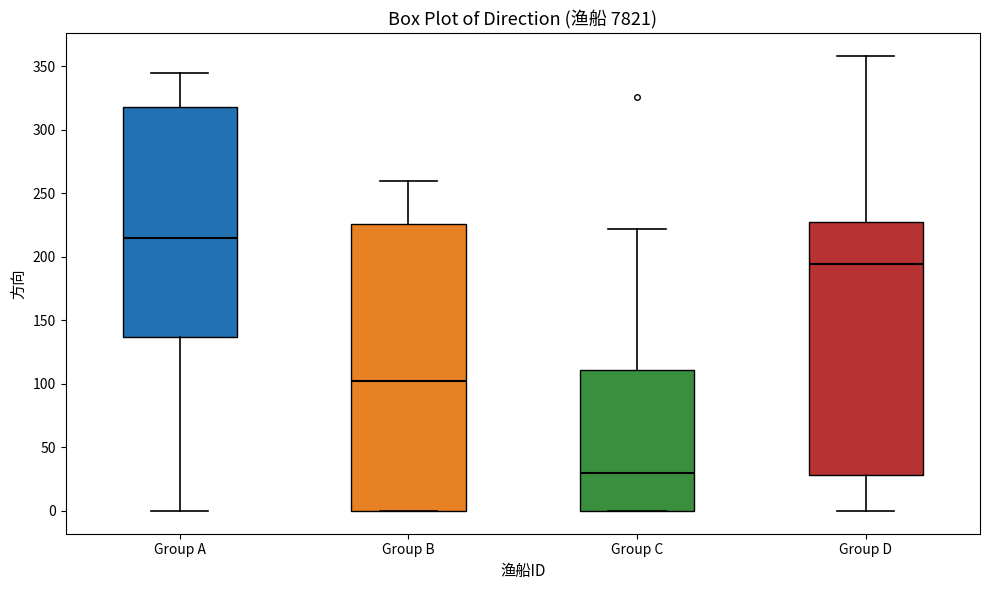

Reading left to right, read every box against the y-axis: the position of its median line, the range the box covers, and the ends of its whiskers. The values are not printed on the chart, so give them approximately, as read against the axis.

Group A: median 215, box 135 to 320, whiskers 0 to 345
Group B: median 100, box 0 to 225, whiskers 0 to 260
Group C: median 30, box 0 to 110, whiskers 0 to 220
Group D: median 195, box 30 to 225, whiskers 0 to 360